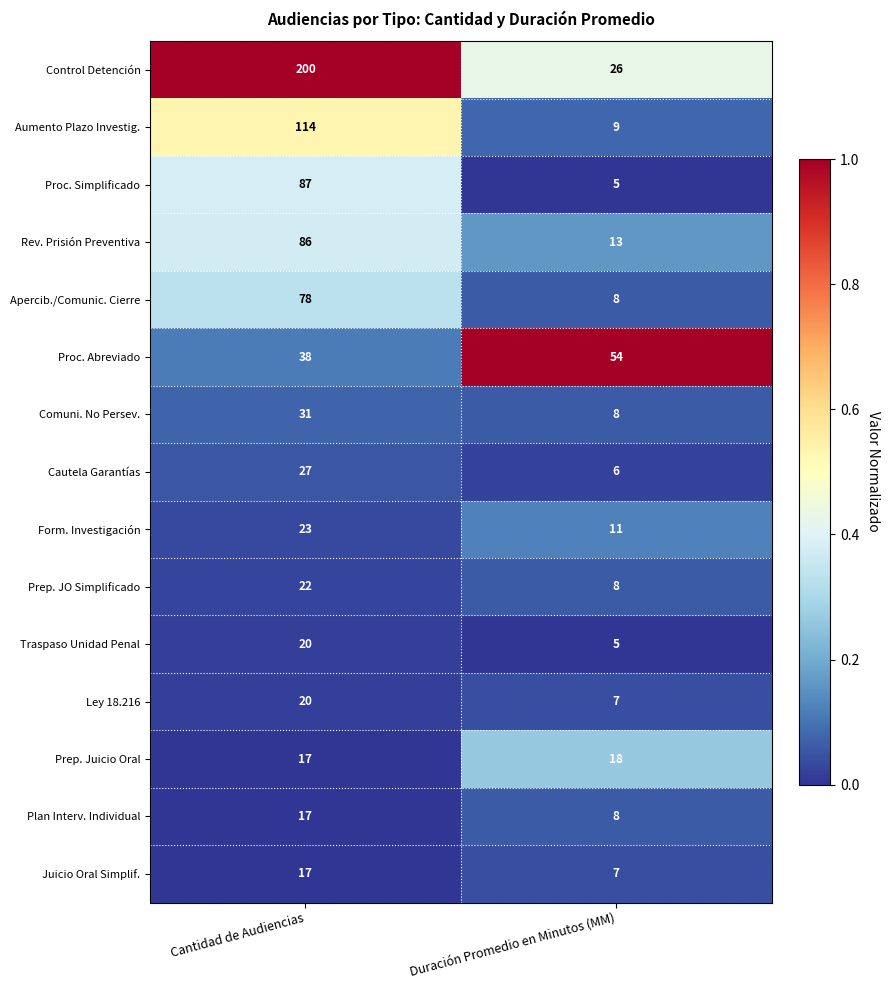

Which series has the largest total across all categories?

Control Detención